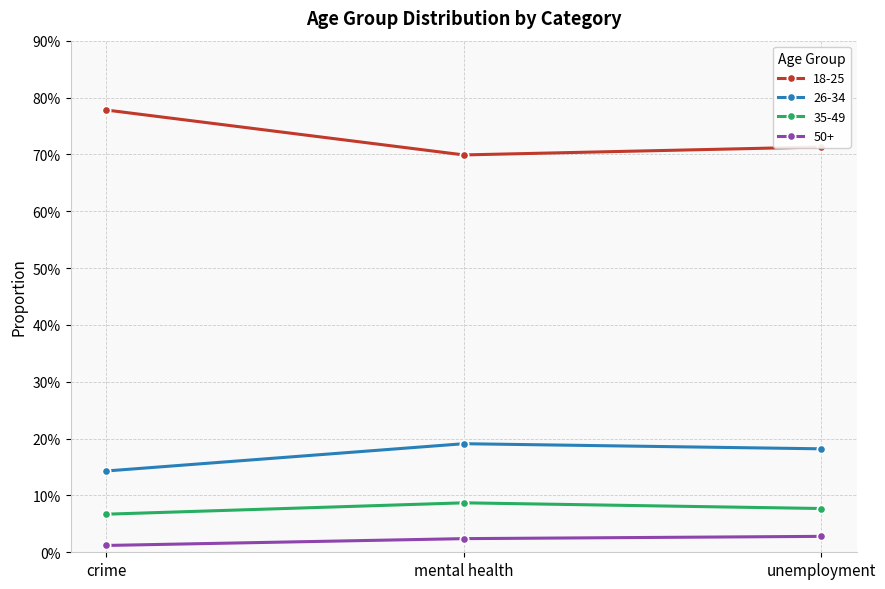

What are all the series names shown in the legend?

18-25, 26-34, 35-49, 50+